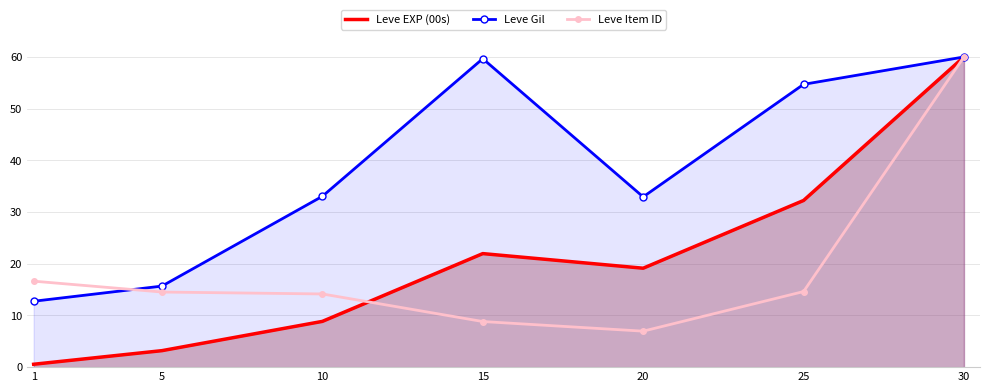

Which series ends up on top after the final intersection of Leve EXP (00s) and Leve Item ID?

Leve EXP (00s)